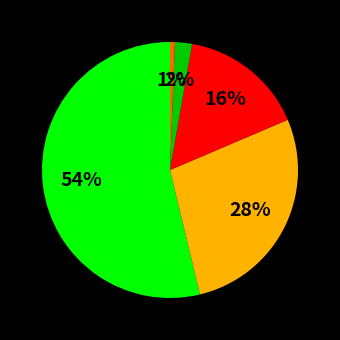

To the nearest percent, what is the average slice percentage?

20%